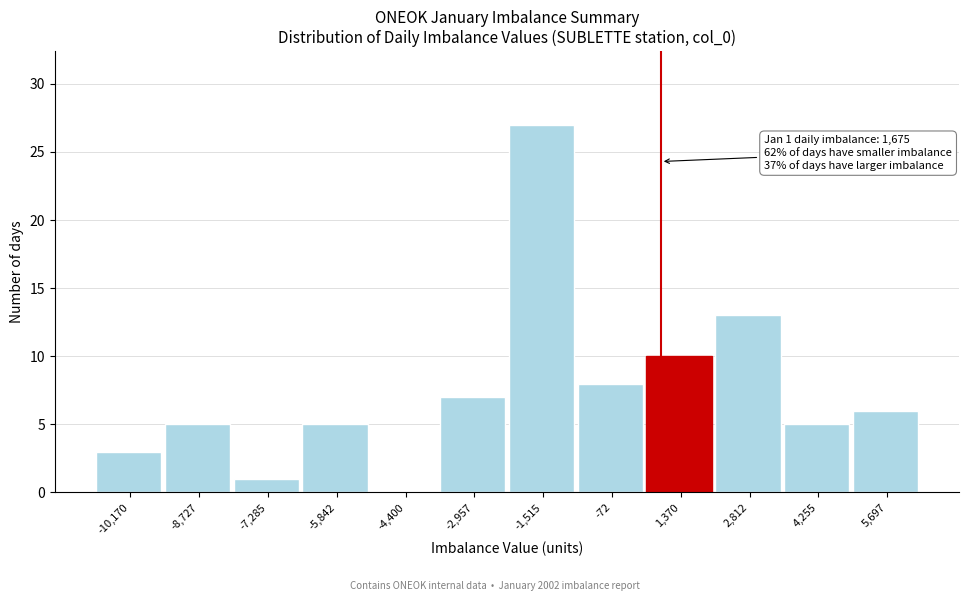

Reading left to right, transcribe all the data shown in this chart.

-10,170=3	-8,727=5	-7,285=1	-5,842=5	-4,400=0	-2,957=7	-1,515=27	-72=8	1,370=10	2,812=13	4,255=5	5,697=6